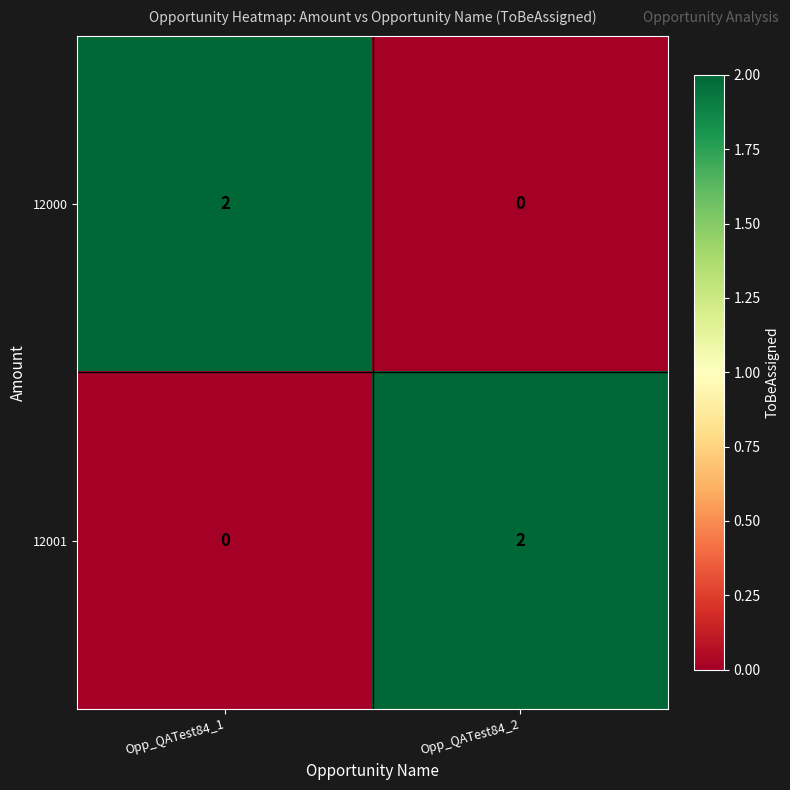

Is the value of 12000 at Opp_QATest84_1 greater than the value of 12001 at Opp_QATest84_1?

Yes